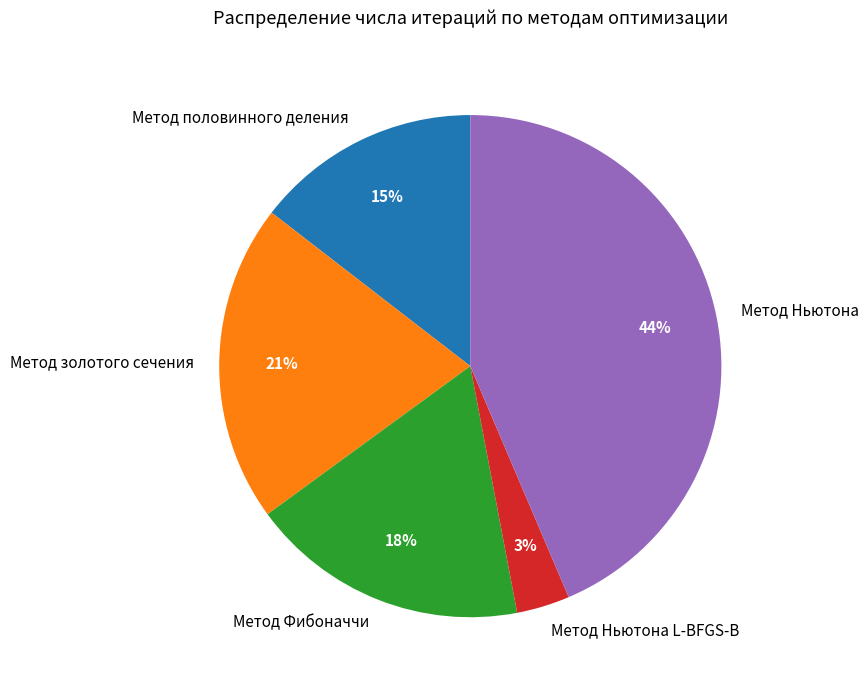

Which category has the smallest portion of the pie?

Метод Ньютона L-BFGS-B